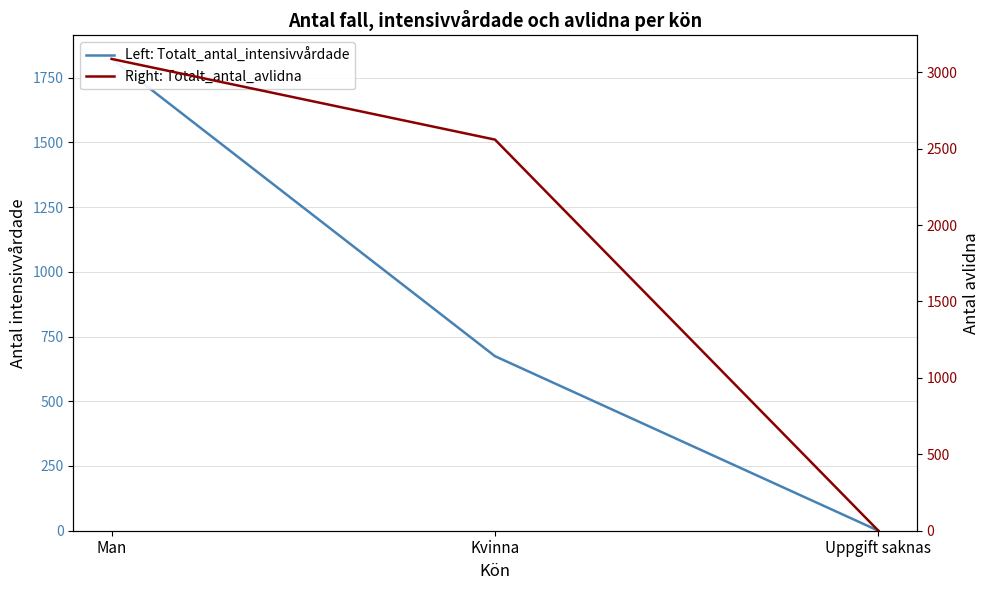

Where is Left: Totalt_antal_intensivvårdade nearest to the value 911?

Kvinna